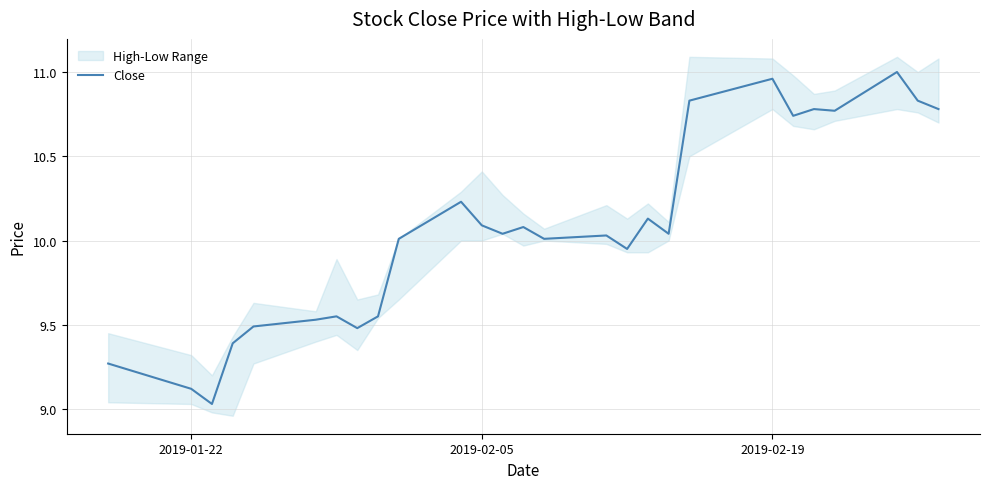

What is the average value?

10.1